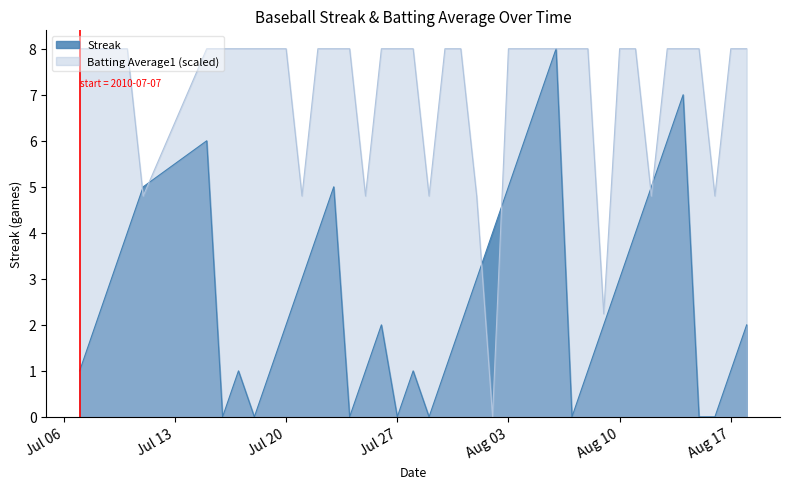

What is the greatest value displayed?

8.0